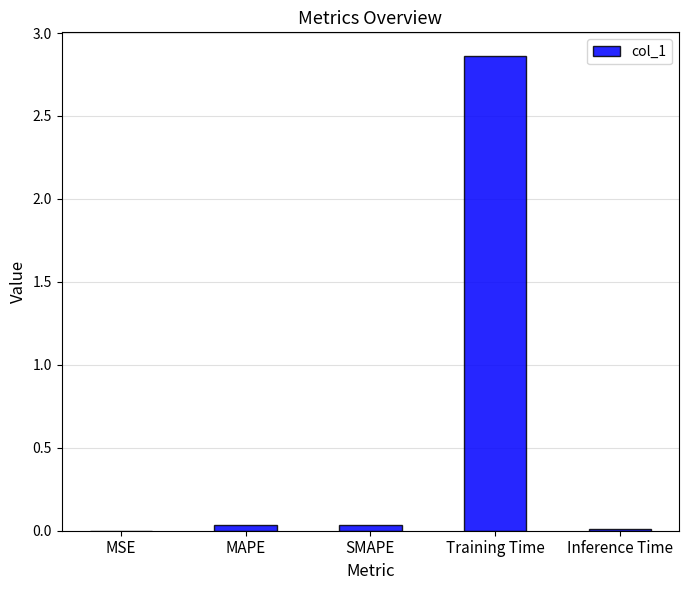

Does the chart contain stacked bars?

No